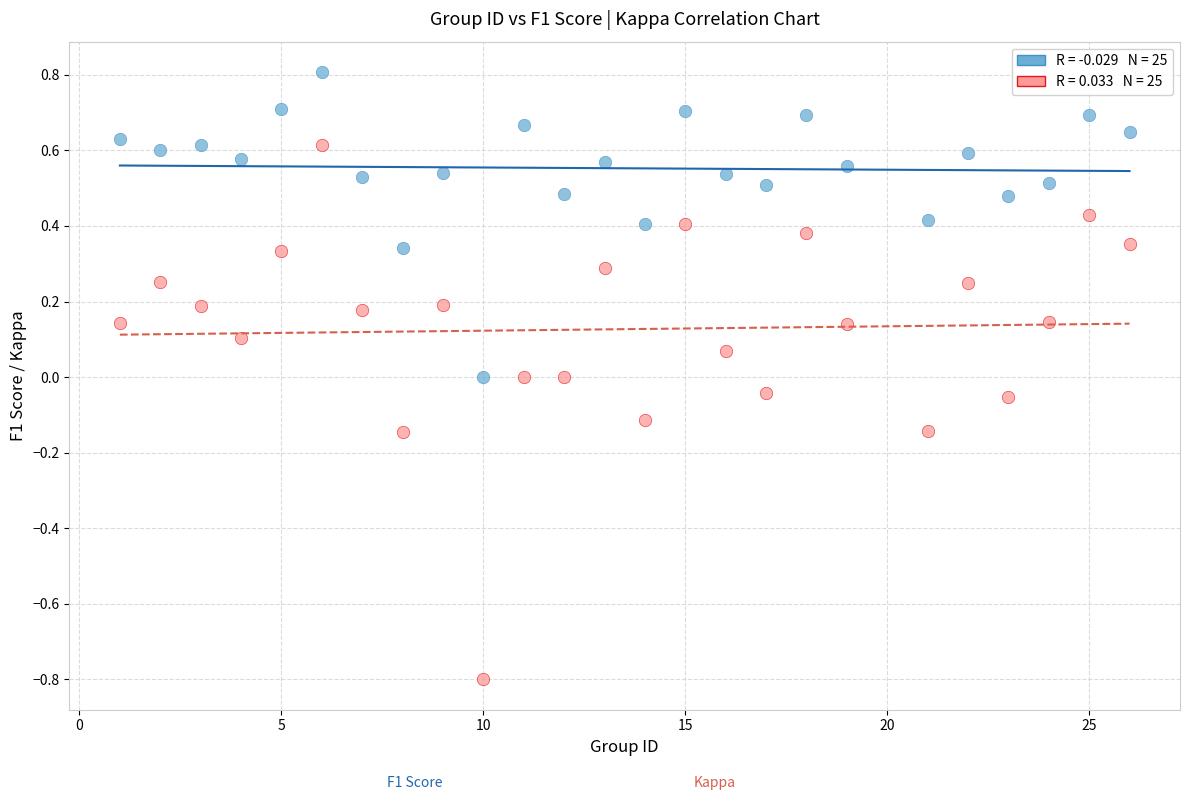

Across all data points, what is the range of Y values (max minus min)?

1.6